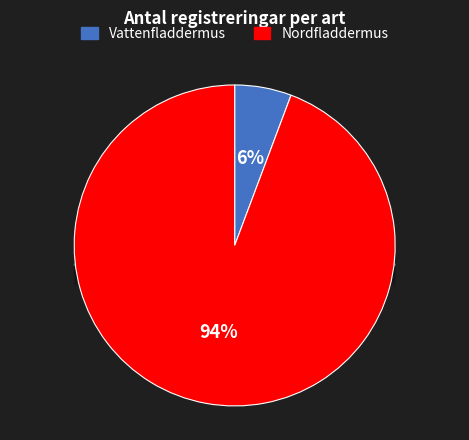

Is it true that Nordfladdermus is 85% of the pie?

False